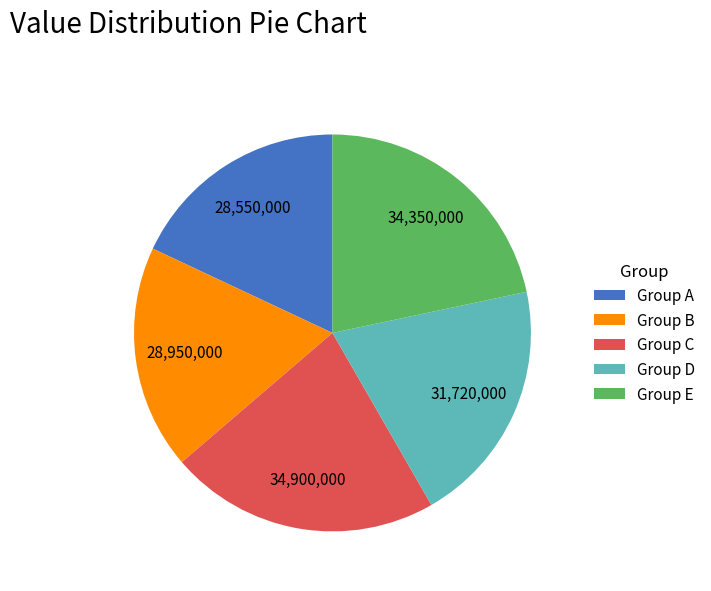

Do Group B and Group A together represent more than half of the pie?

No